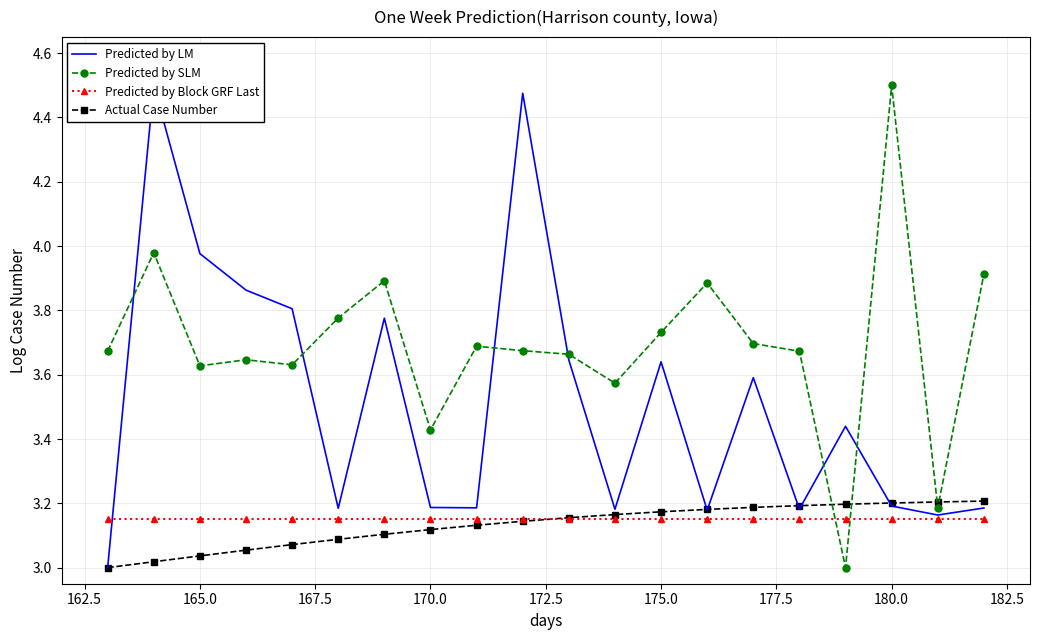

What is the highest value of the Predicted by SLM series?

4.5